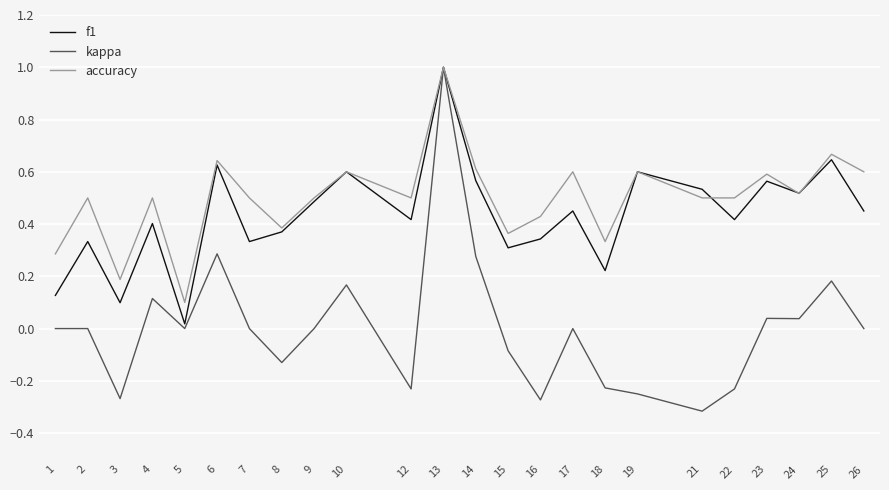

How many lines are shown in the chart?

3